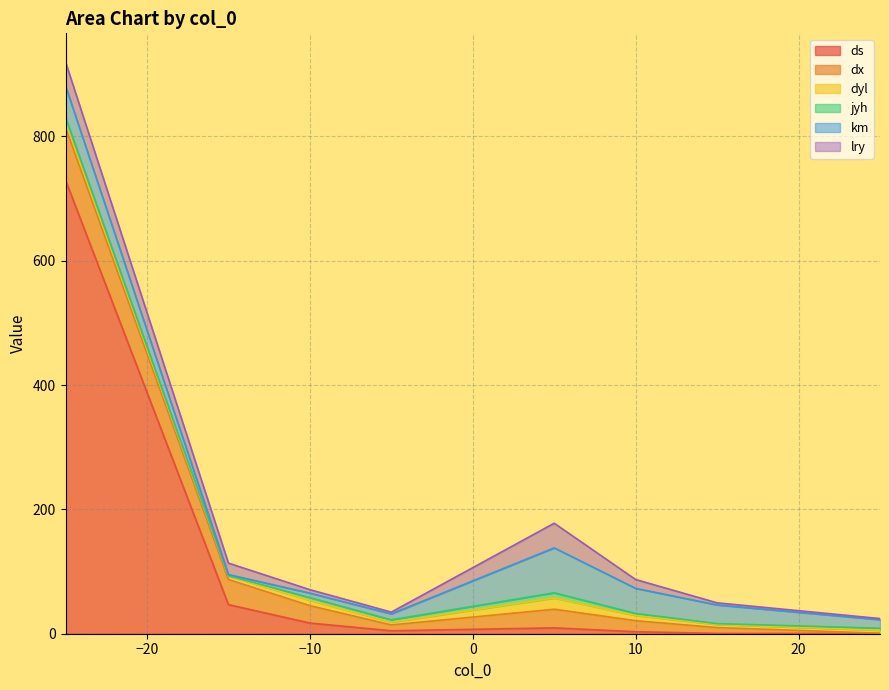

Reading left to right, extract all data points from this chart.

ds: 729.8	46.8	17.2	4.8	9.4	3.2	0.5	0.5
dx: 84.8	40.5	28.0	9.4	30.0	17.7	9.4	0.3
dyl: 9.1	5.5	8.6	4.5	18.1	8.4	5.0	4.9
jyh: 6.8	0.5	4.4	3.7	8.3	3.3	1.3	3.2
km: 51.0	1.9	7.2	9.6	72.3	40.3	30.1	13.7
lry: 38.5	18.4	5.6	2.9	39.7	14.2	3.4	1.8